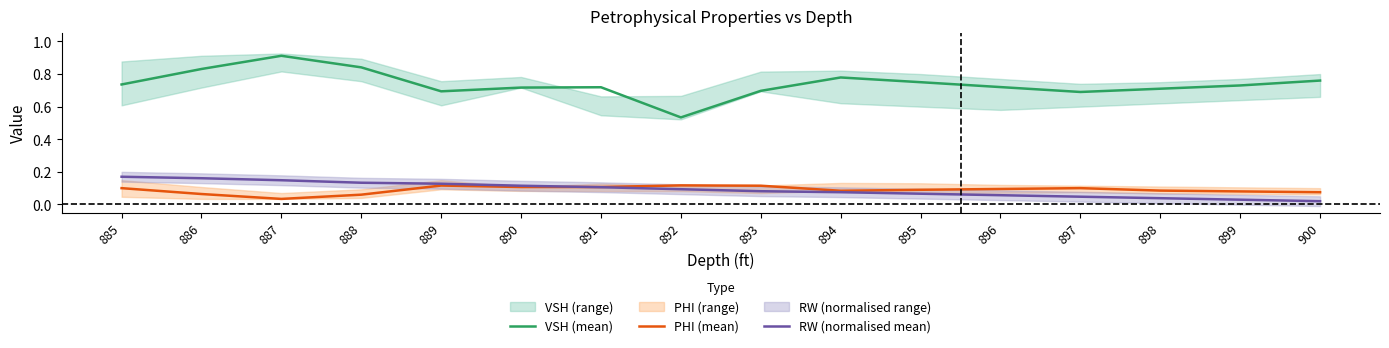

What is the value of the PHI (mean) point at the 9th from the left?

0.1